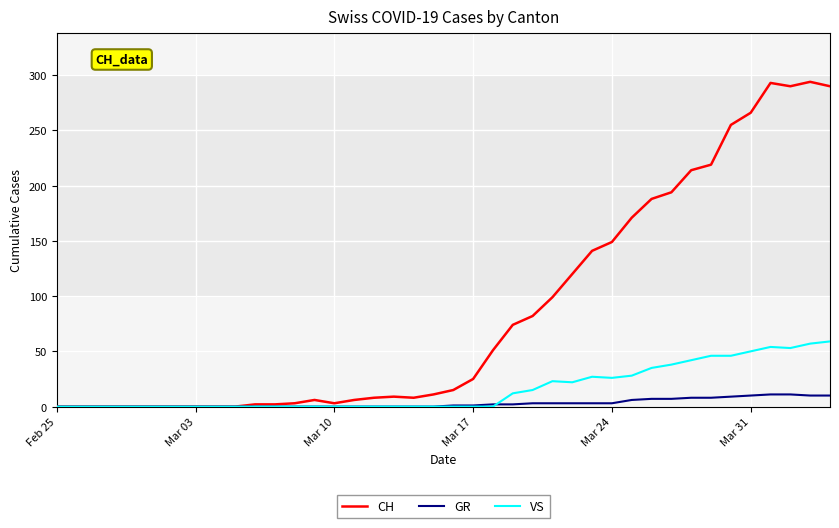

Which series has the widest spread of values?

CH